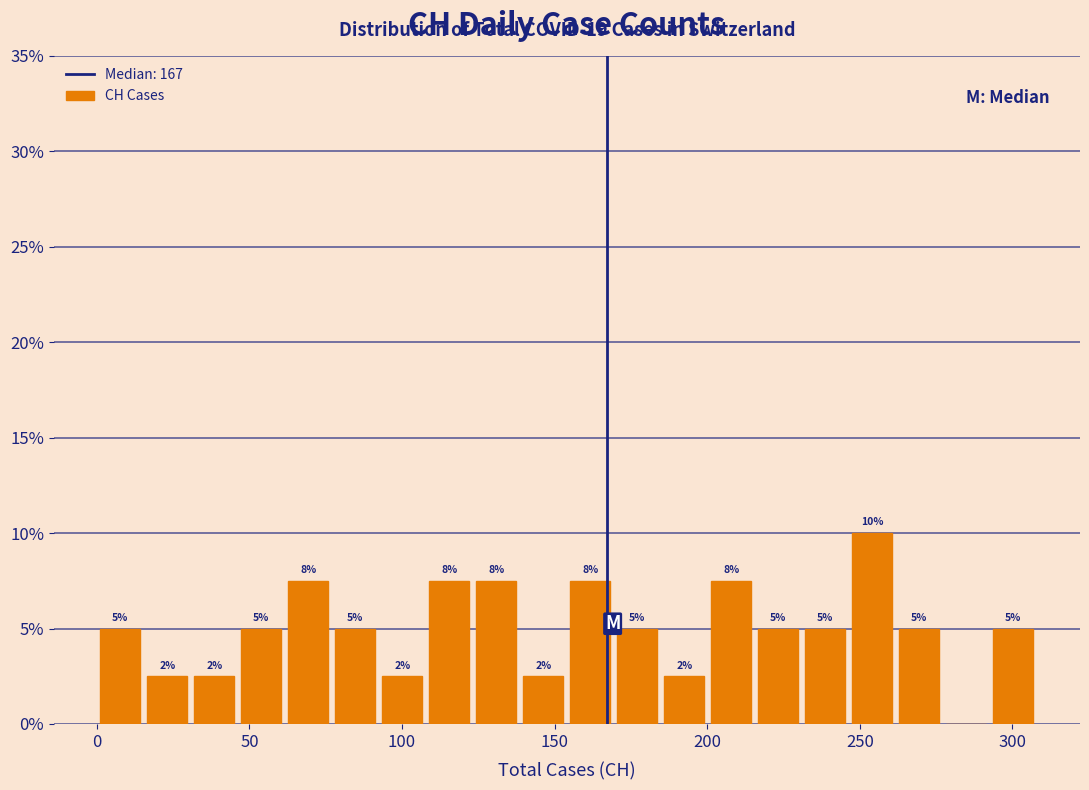

Around what value on the x-axis is the tallest bar? Give the approximate position of its centre, as read against the axis.

255